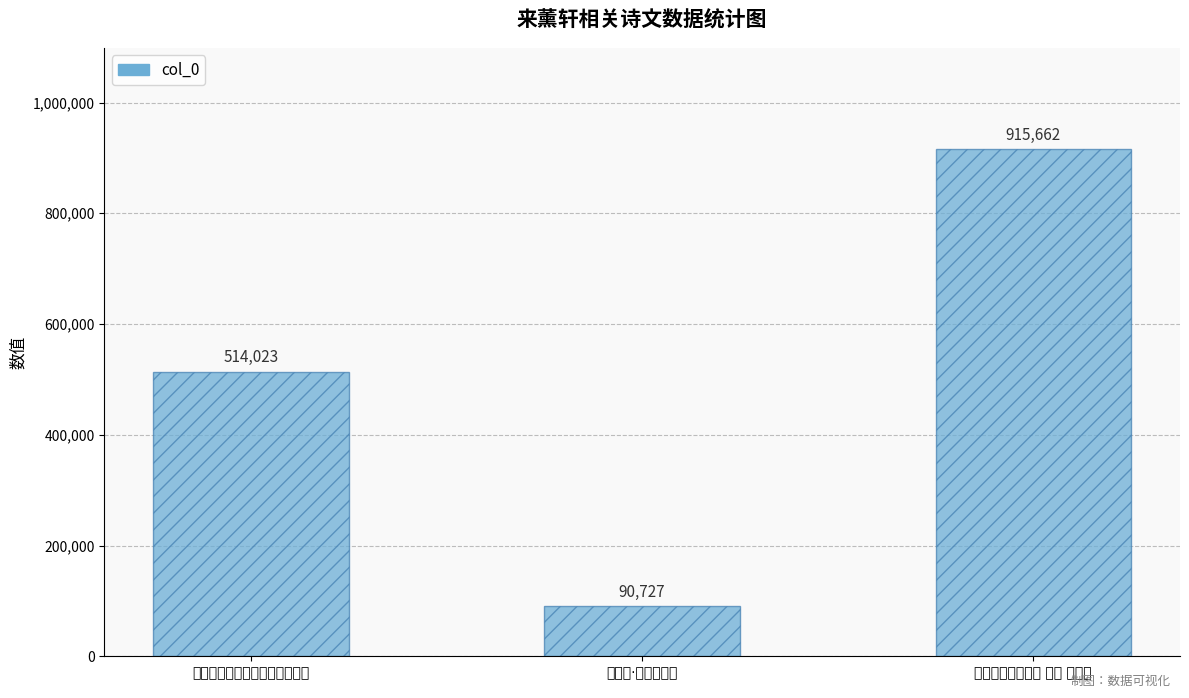

Reading left to right, list all the values displayed in this chart.

题宗老文彬南薰轩追和刘邦彦韵=514023	来薰轩·薰风自南来=90727	寄题刘巨卿家六咏 其六 来薰轩=915662